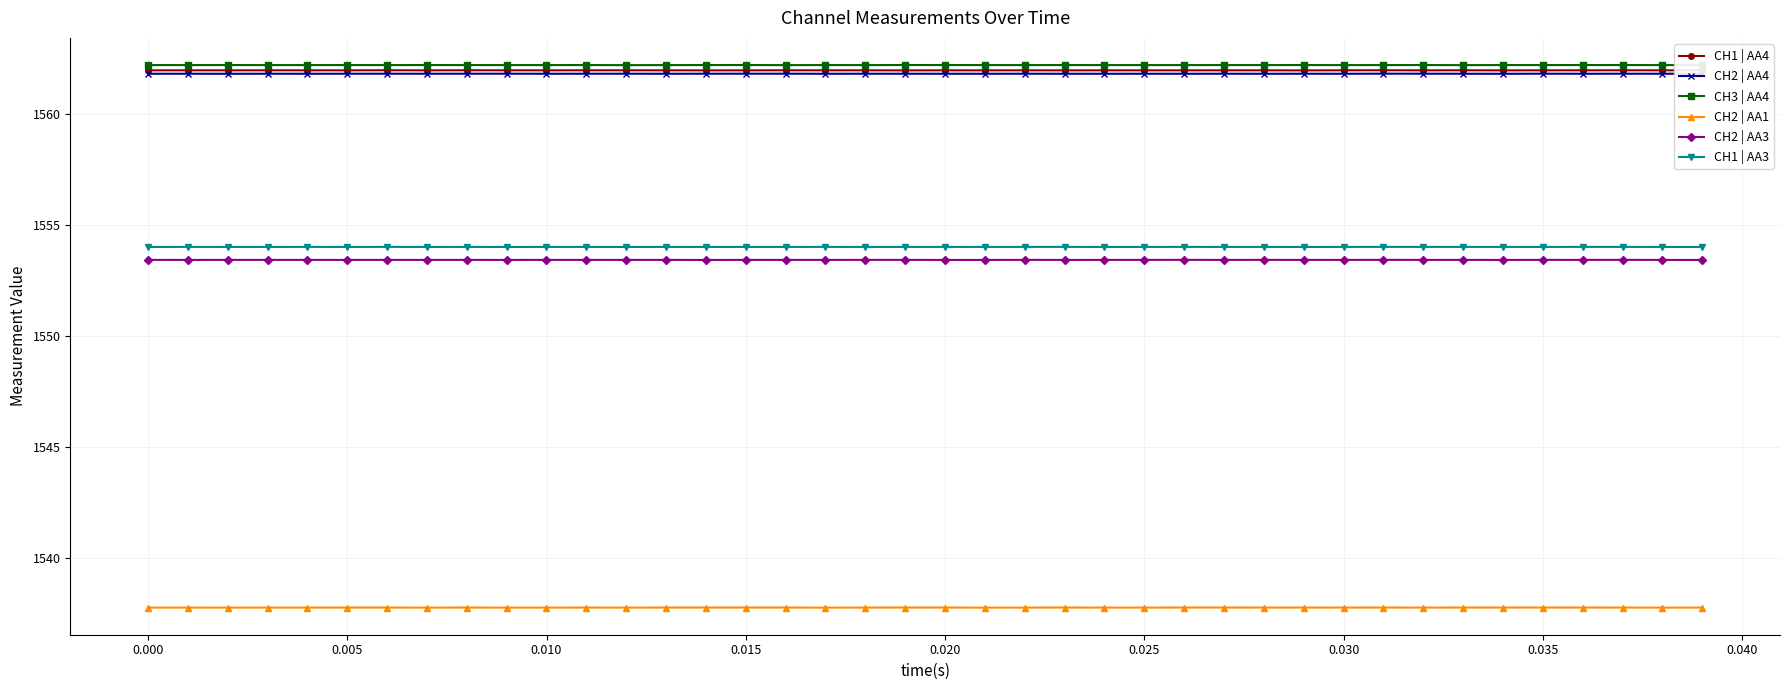

What is the minimum value shown in the chart?

1537.8